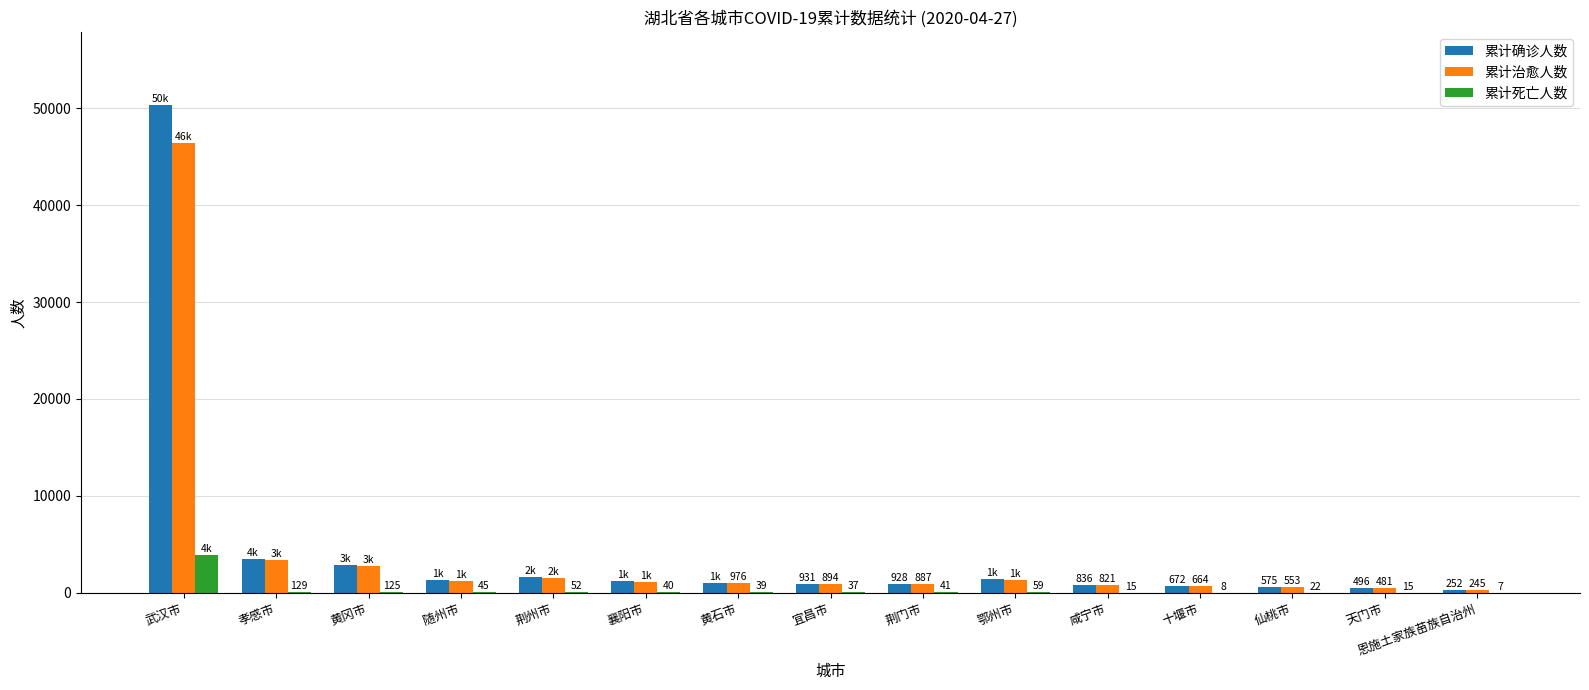

Does the chart contain stacked bars?

No